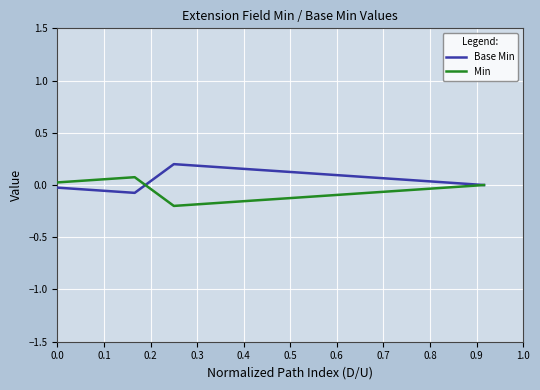

Which series has the largest total across all categories?

Base Min